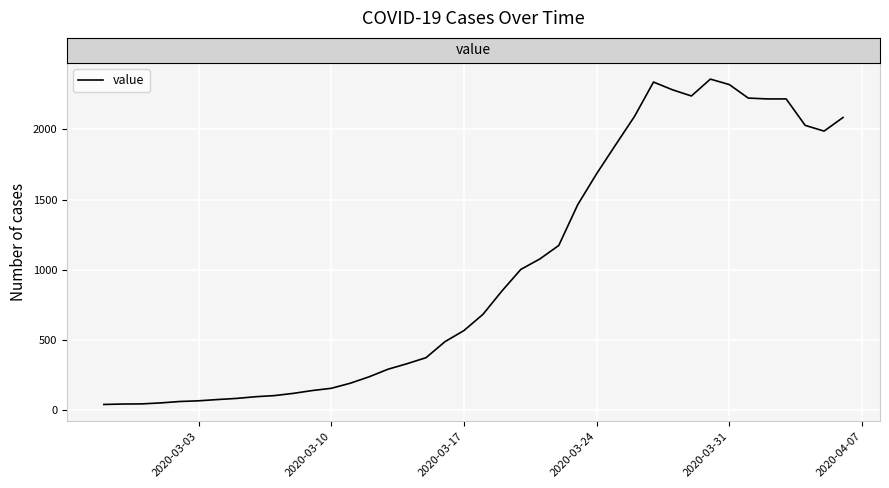

What is the difference between the second highest and second lowest values?

2291